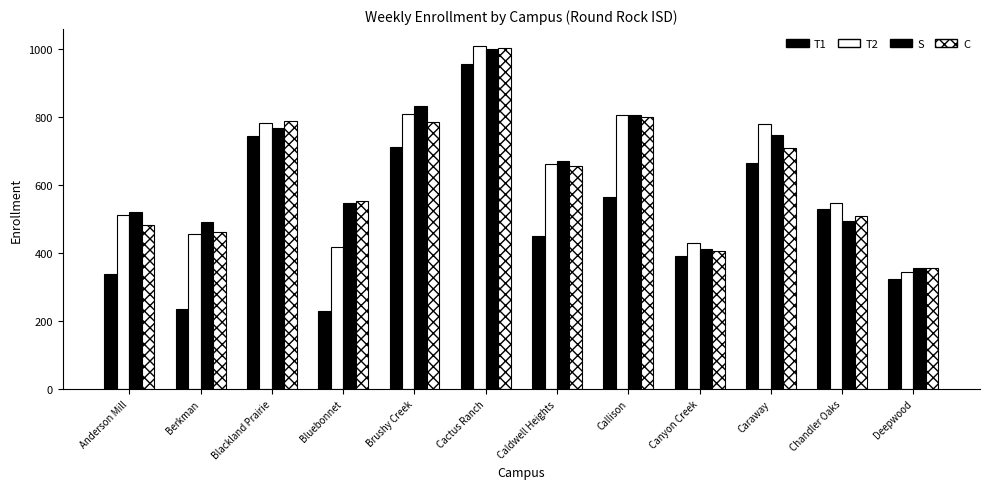

How many categories are shown in the chart?

12